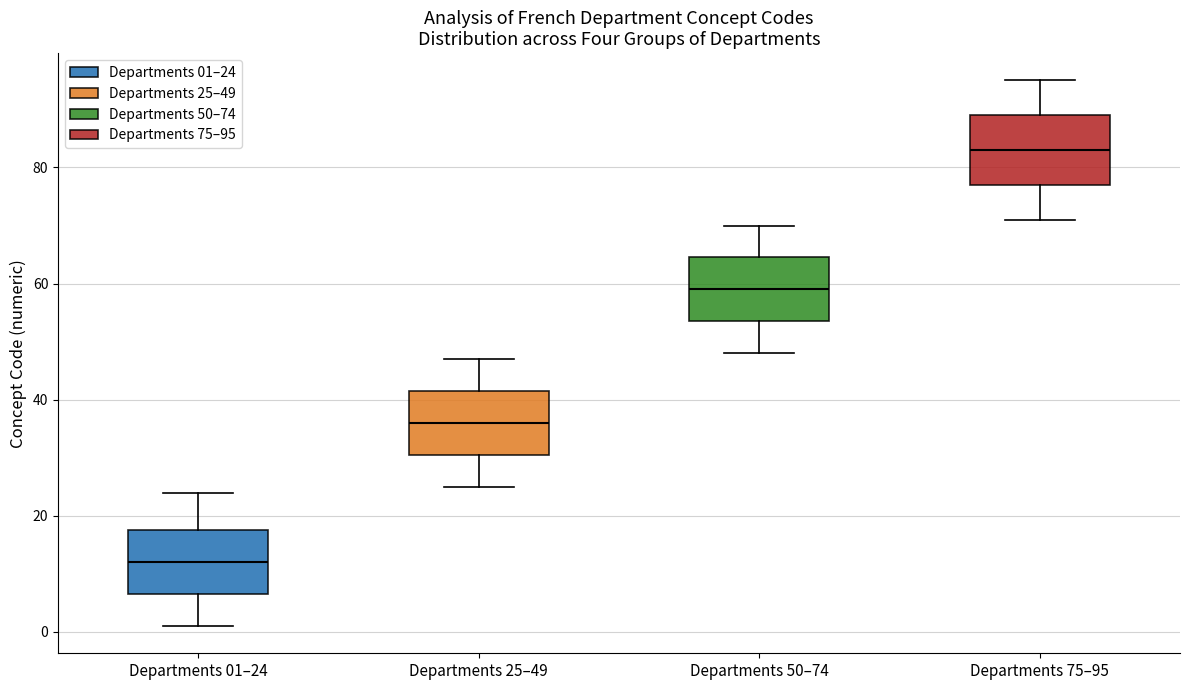

Reading left to right, read every box against the y-axis: the position of its median line, the range the box covers, and the ends of its whiskers. The values are not printed on the chart, so give them approximately, as read against the axis.

Departments 01–24: median 12, box 6 to 18, whiskers 2 to 24
Departments 25–49: median 36, box 30 to 42, whiskers 26 to 48
Departments 50–74: median 60, box 54 to 64, whiskers 48 to 70
Departments 75–95: median 84, box 78 to 90, whiskers 72 to 96